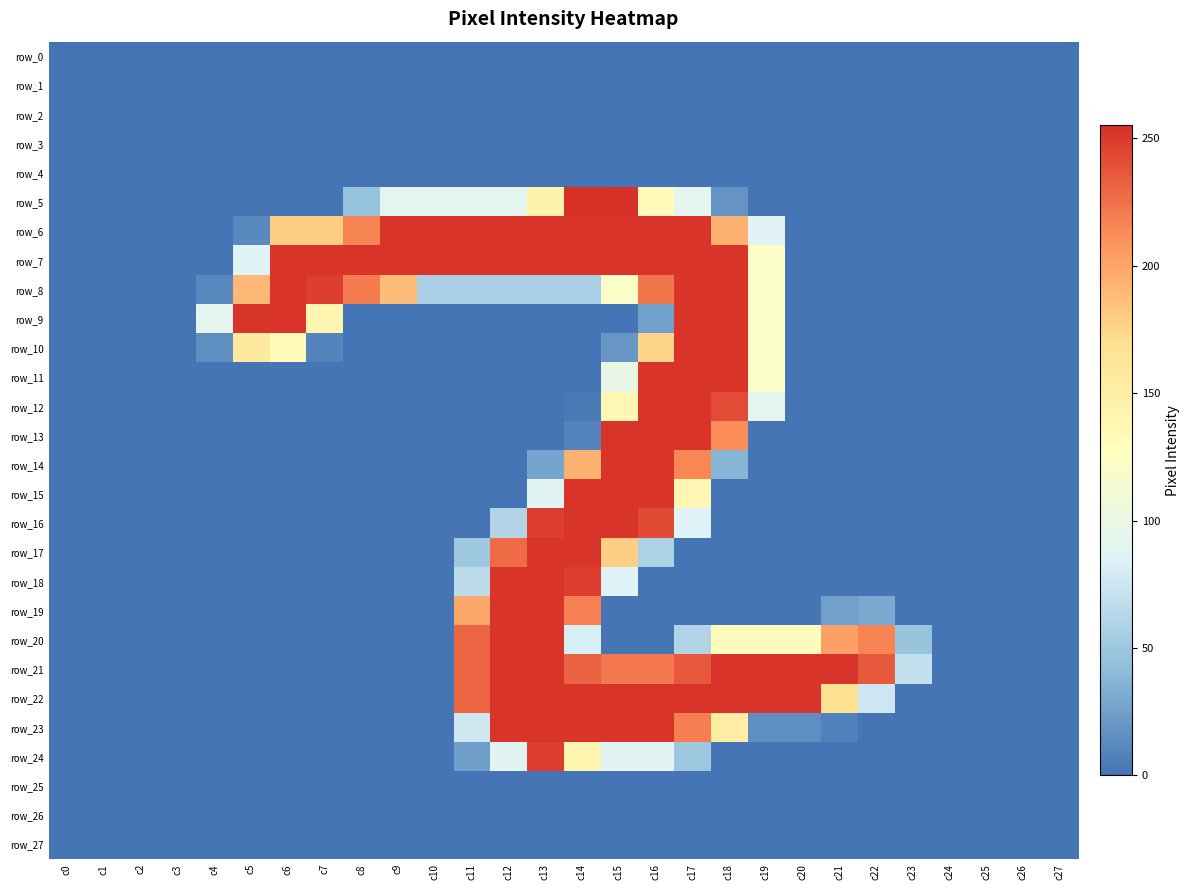

Is it true that row_2 equals 0 at c4?

True